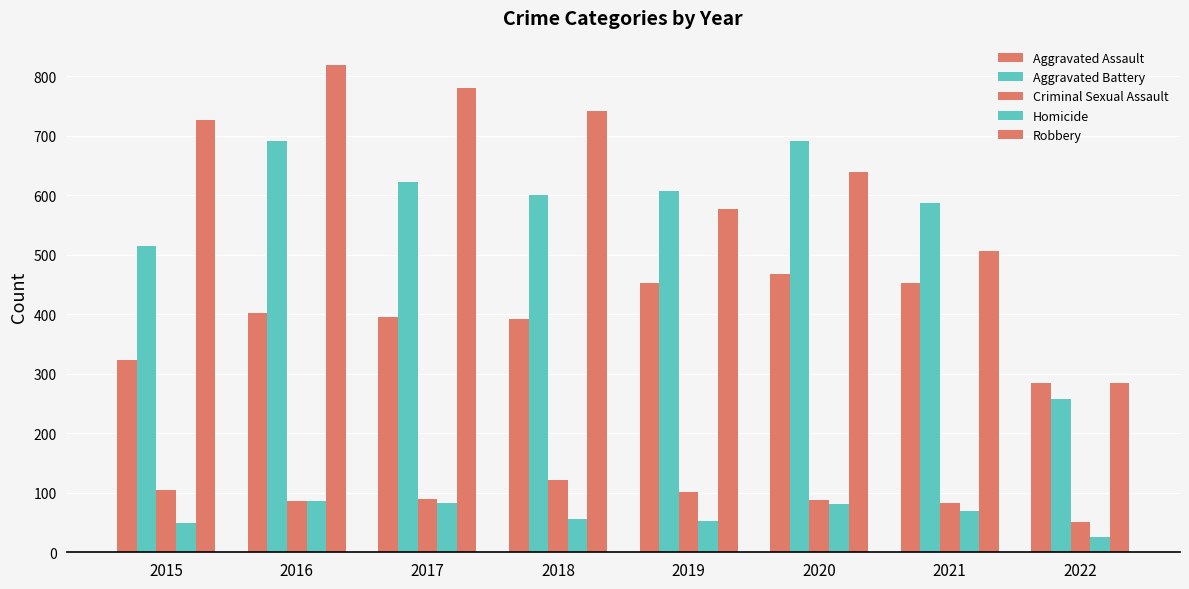

Reading left to right, list all the values displayed in this chart.

Aggravated Assault: 2015=323	2016=402	2017=396	2018=392	2019=452	2020=468	2021=452	2022=284
Aggravated Battery: 2015=515	2016=691	2017=623	2018=600	2019=608	2020=691	2021=587	2022=258
Criminal Sexual Assault: 2015=105	2016=87	2017=90	2018=122	2019=102	2020=88	2021=82	2022=51
Homicide: 2015=50	2016=87	2017=82	2018=56	2019=53	2020=81	2021=69	2022=26
Robbery: 2015=726	2016=819	2017=780	2018=741	2019=577	2020=639	2021=506	2022=285